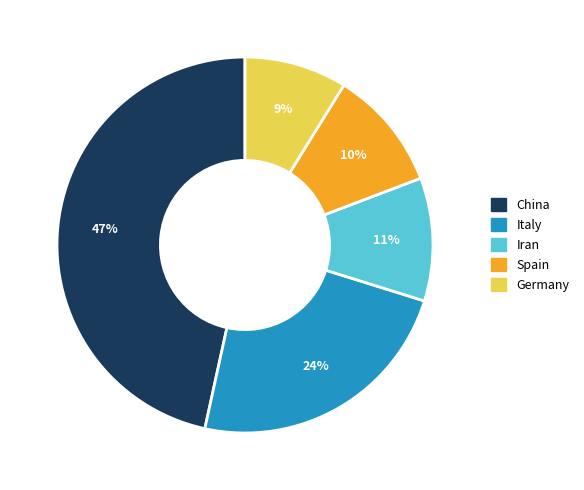

Does Italy represent more than half of the total?

No